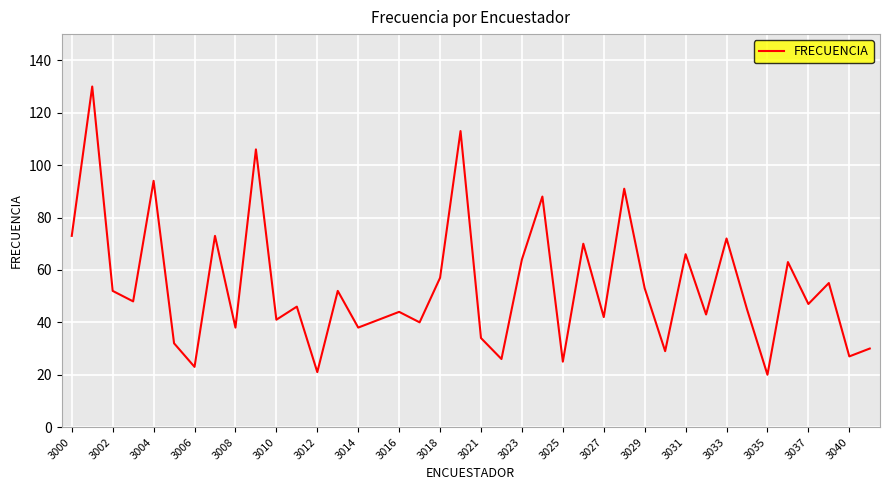

How many lines are shown in the chart?

1